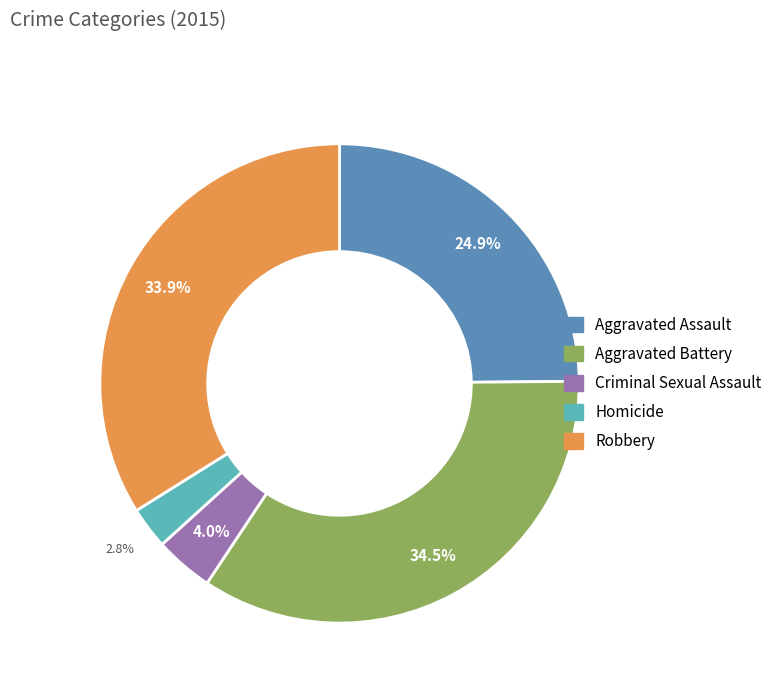

How many slices are in this pie chart?

5